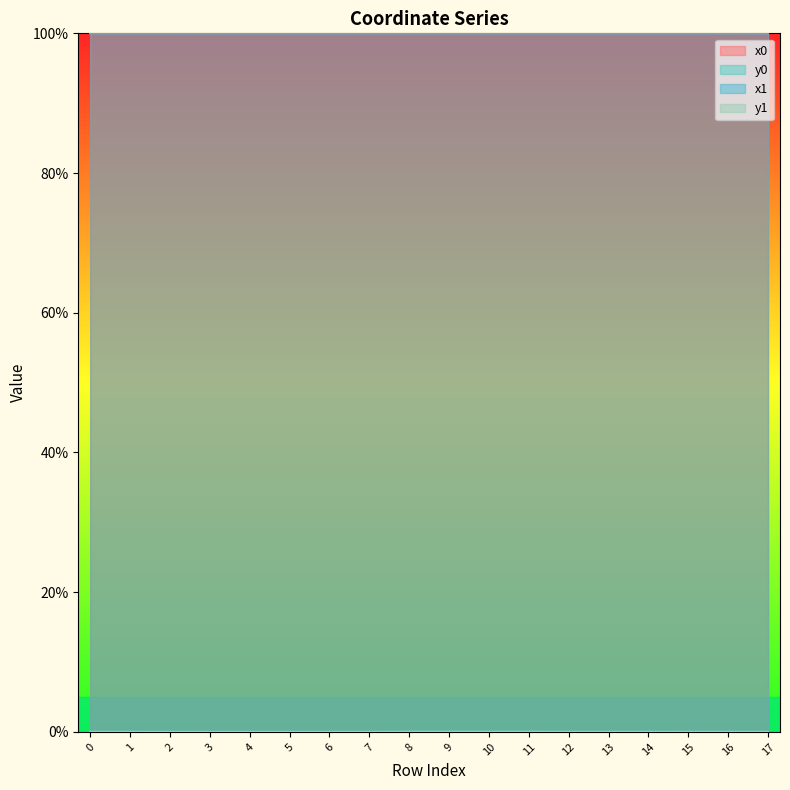

True or false: y0 and x1 intersect in this chart.

False